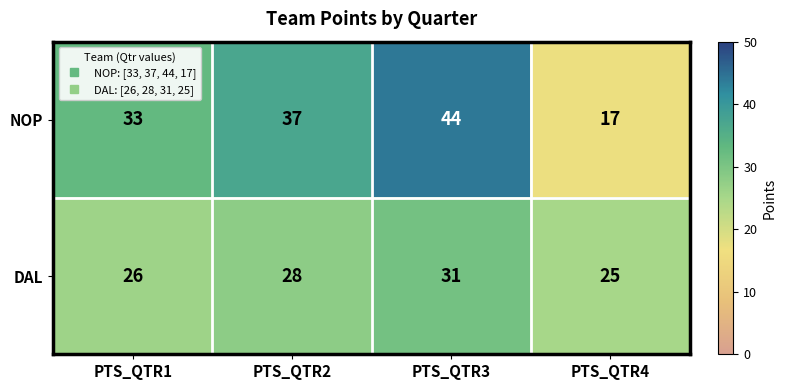

List the series in order of their peak value, lowest first.

DAL, NOP